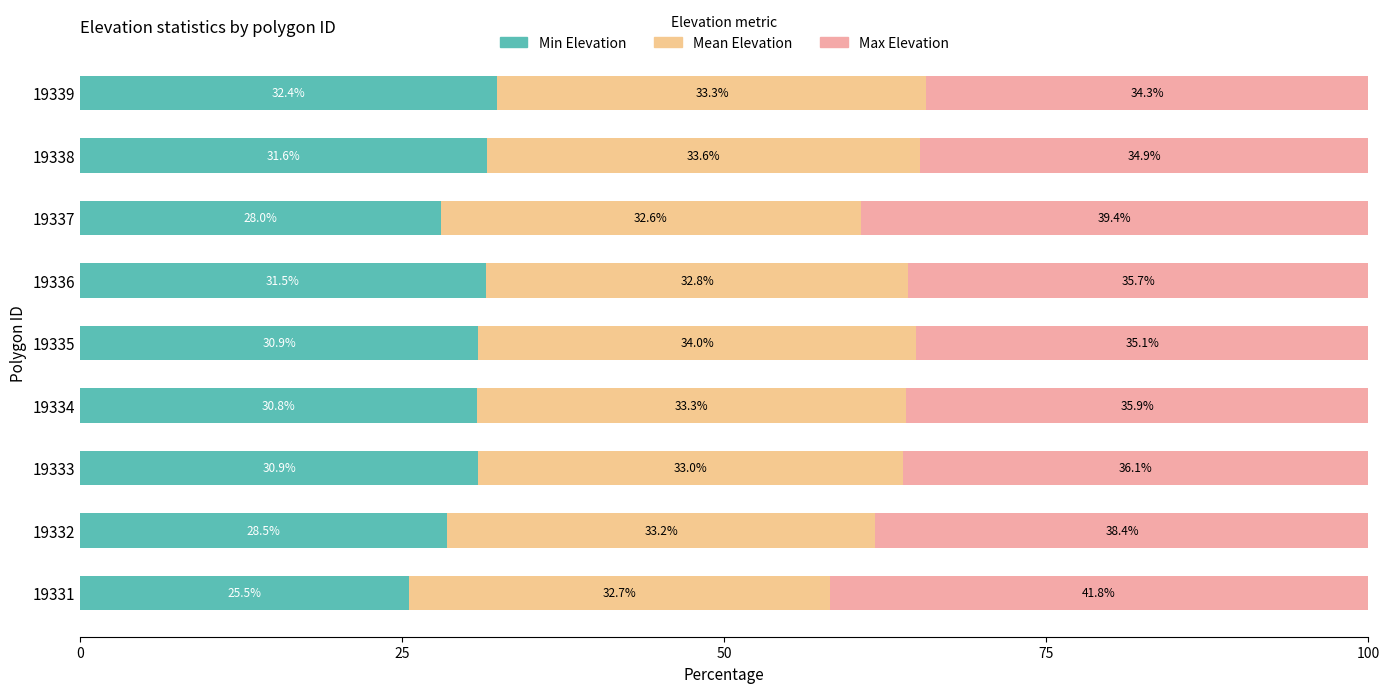

What is the total value across all series at 19339?

100.0